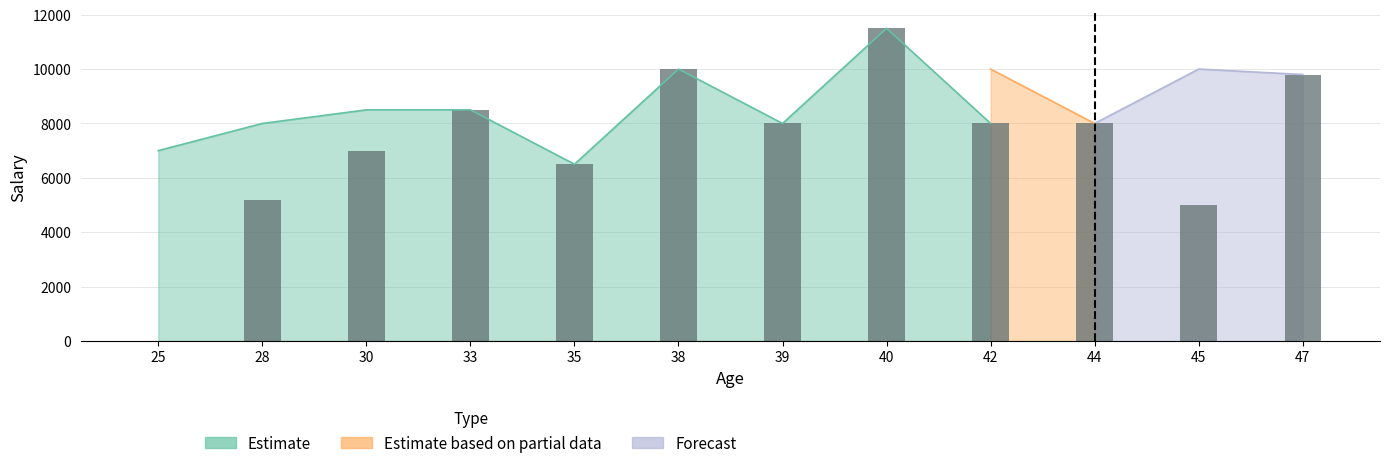

Which has a higher value, 35 or 30?

30